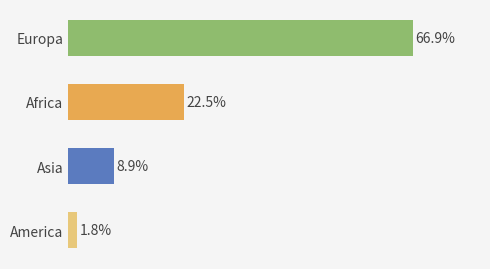

Which has a higher value, America or Asia?

Asia